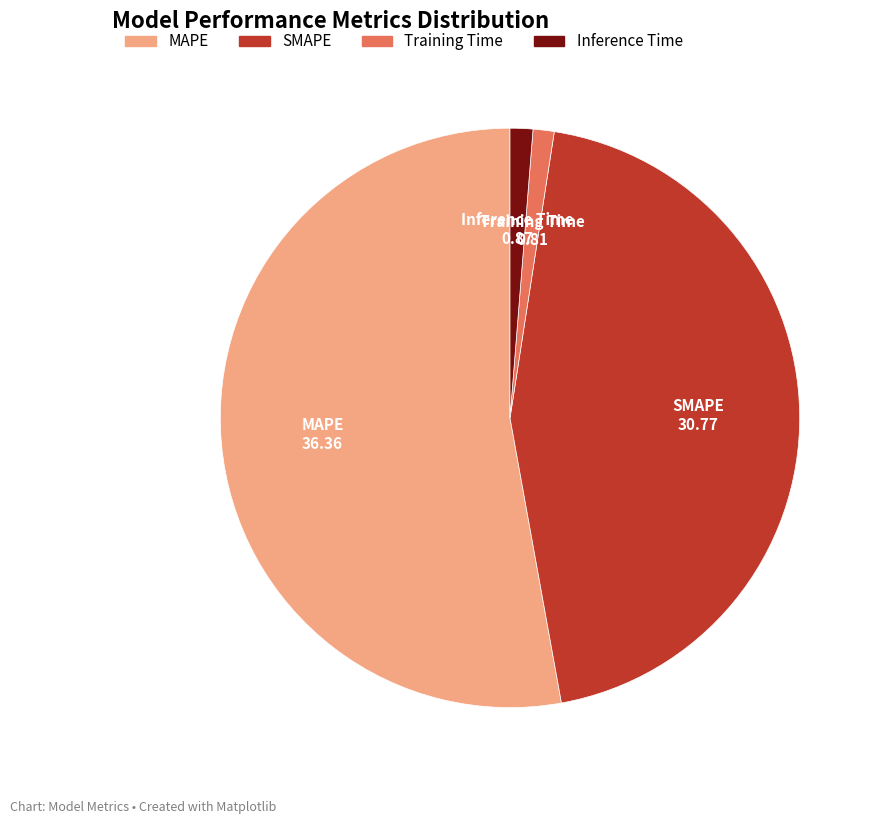

How many segments does this pie chart have?

4